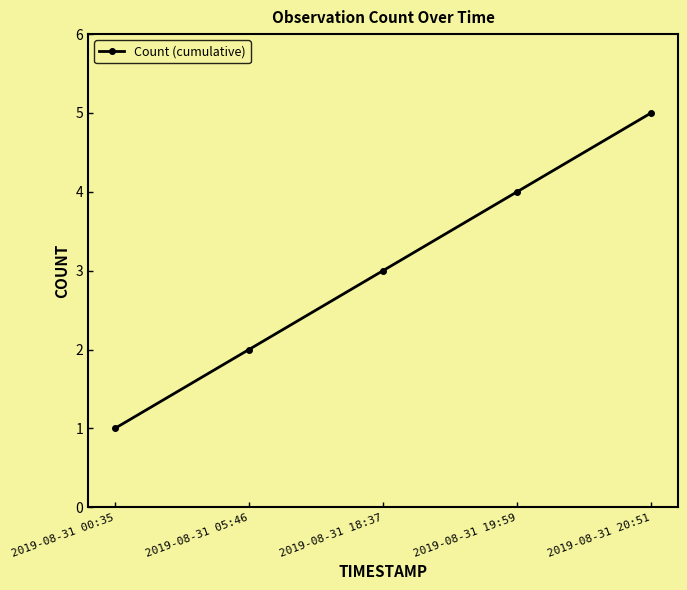

True or false: the data has more than 2 interior local peaks.

False